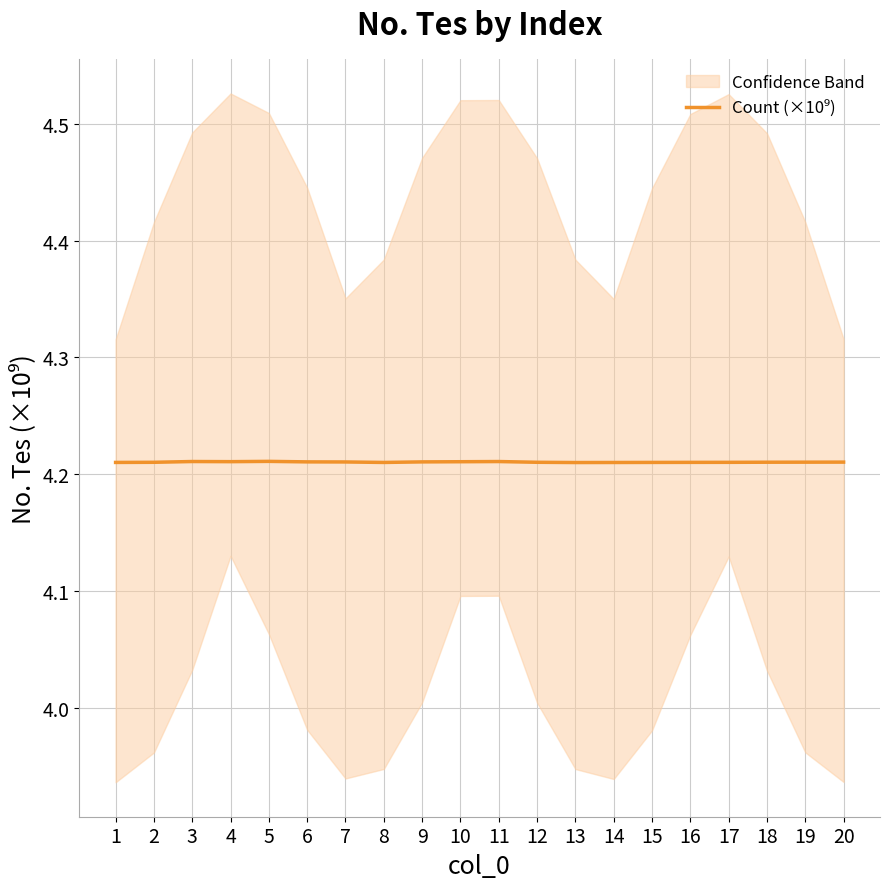

Where is the first local minimum?

4